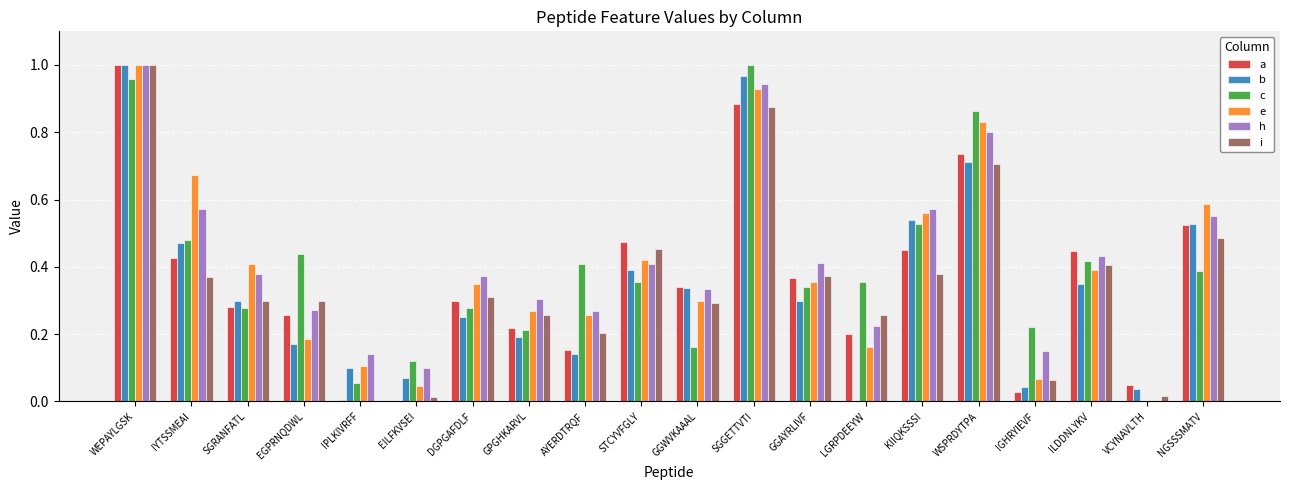

What is the sum of all i values?

7.1